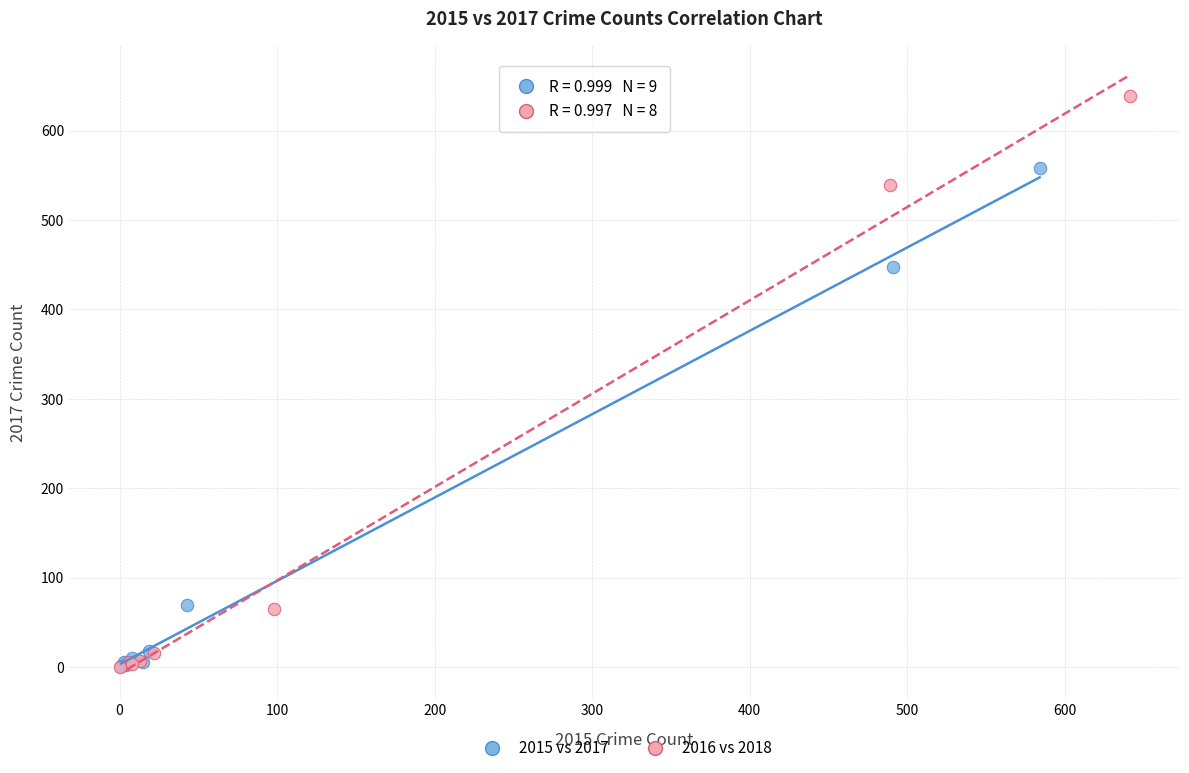

Which series has the largest Y range (max minus min)?

2016 vs 2018